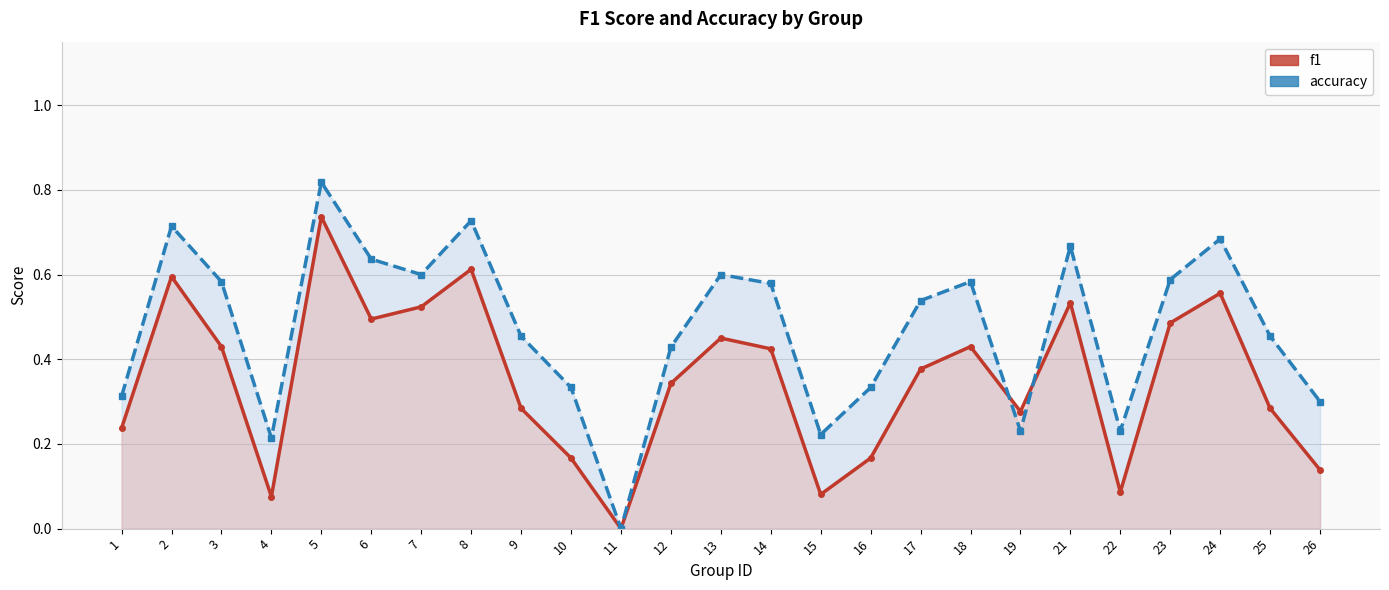

Reading left to right, transcribe all the data shown in this chart.

f1: 0.2	0.6	0.4	0.1	0.7	0.5	0.5	0.6	0.3	0.2	0.0	0.3	0.5	0.4	0.1	0.2	0.4	0.4	0.3	0.5	0.1	0.5	0.6	0.3	0.1
accuracy: 0.3	0.7	0.6	0.2	0.8	0.6	0.6	0.7	0.5	0.3	0.0	0.4	0.6	0.6	0.2	0.3	0.5	0.6	0.2	0.7	0.2	0.6	0.7	0.5	0.3